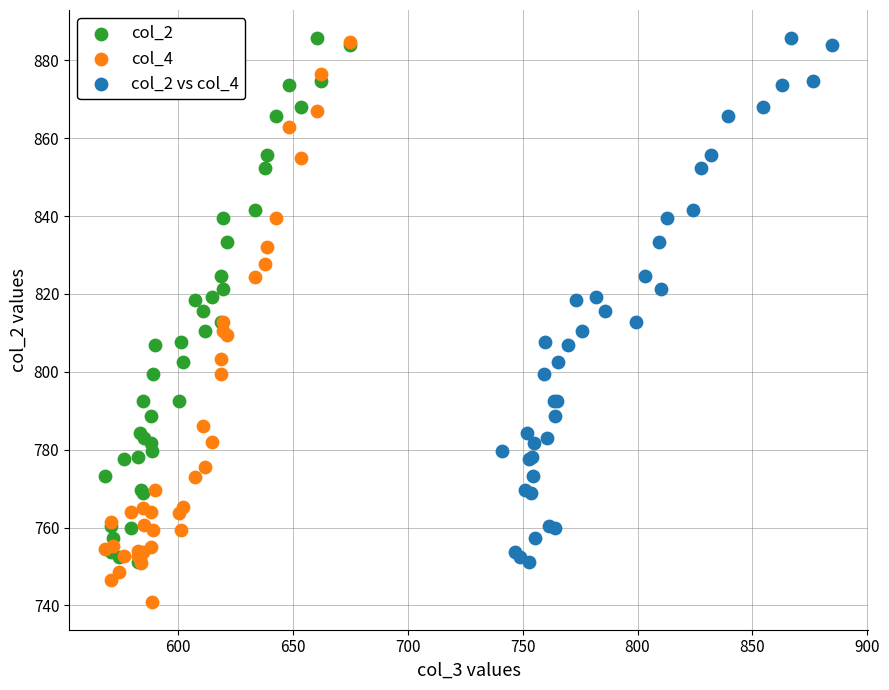

Which series has the widest spread of Y values?

col_4